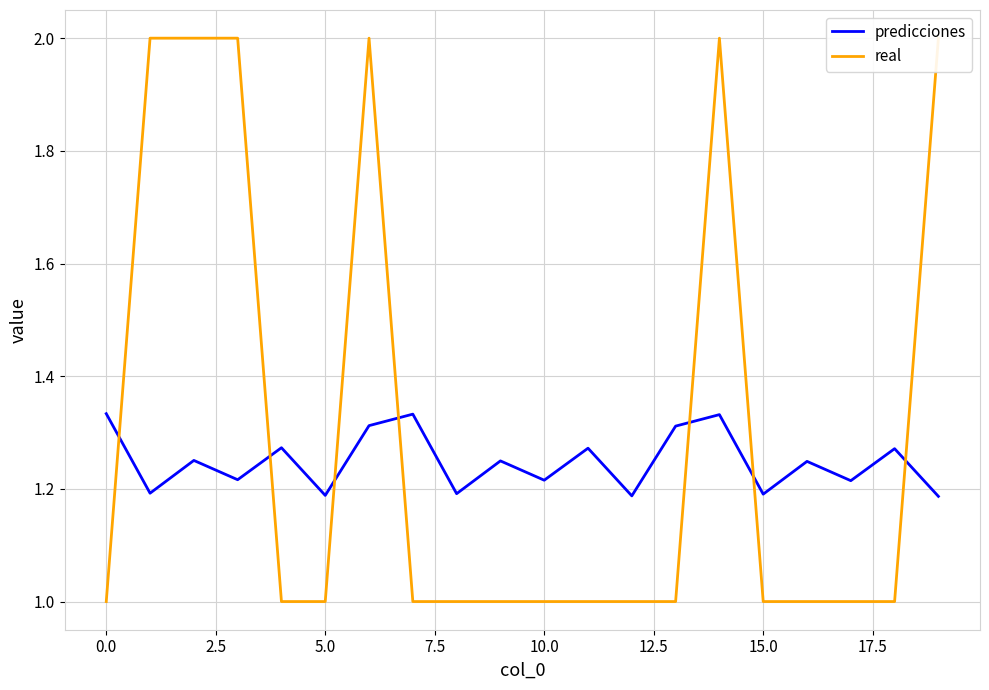

True or false: predicciones has a value of 1.2 at 15.0.

True